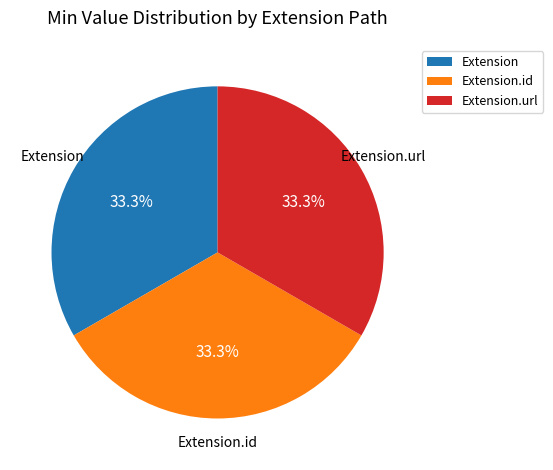

Approximately how many times larger is the value at Extension compared to Extension.id?

1.0